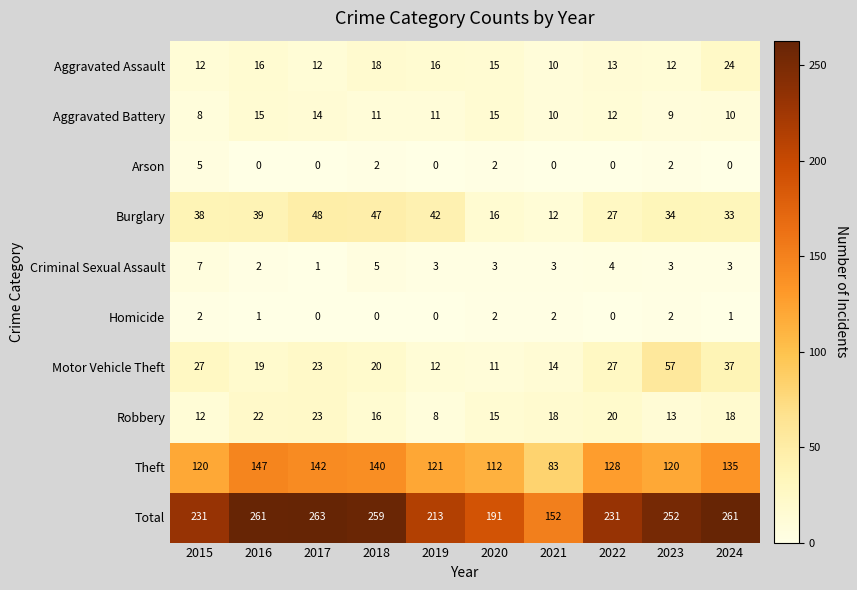

The Homicide series shows 2 at 2023. True or false?

True